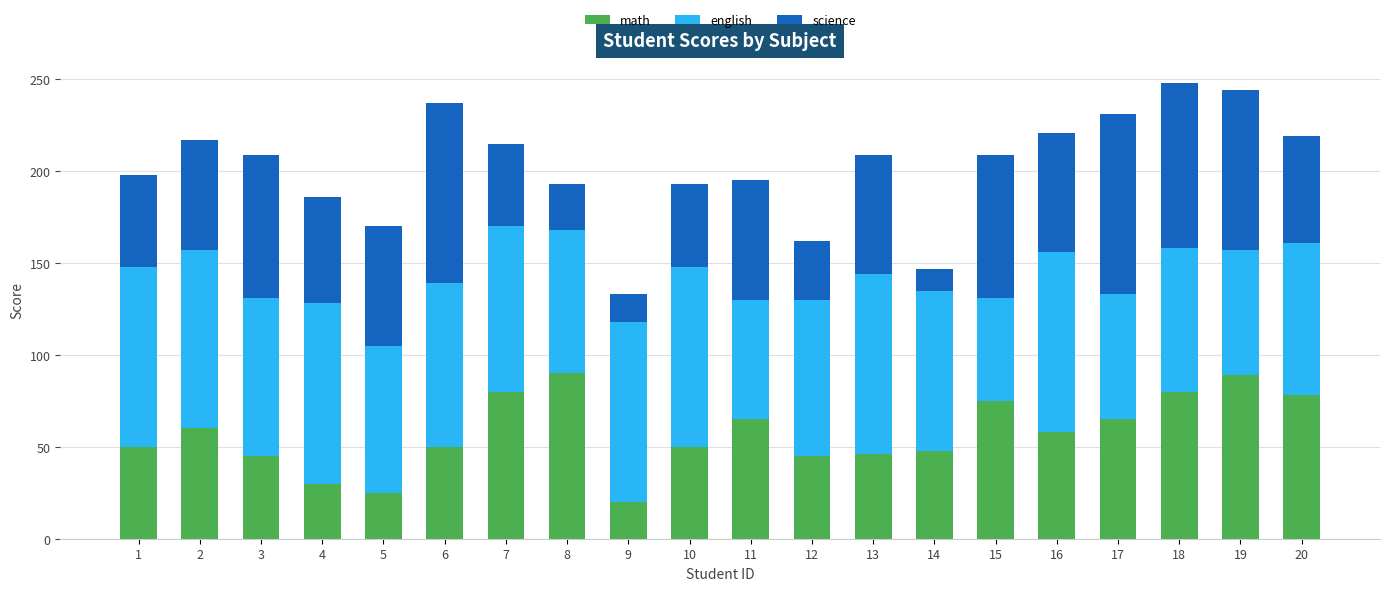

The value of math at 12 is 45. True or false?

True